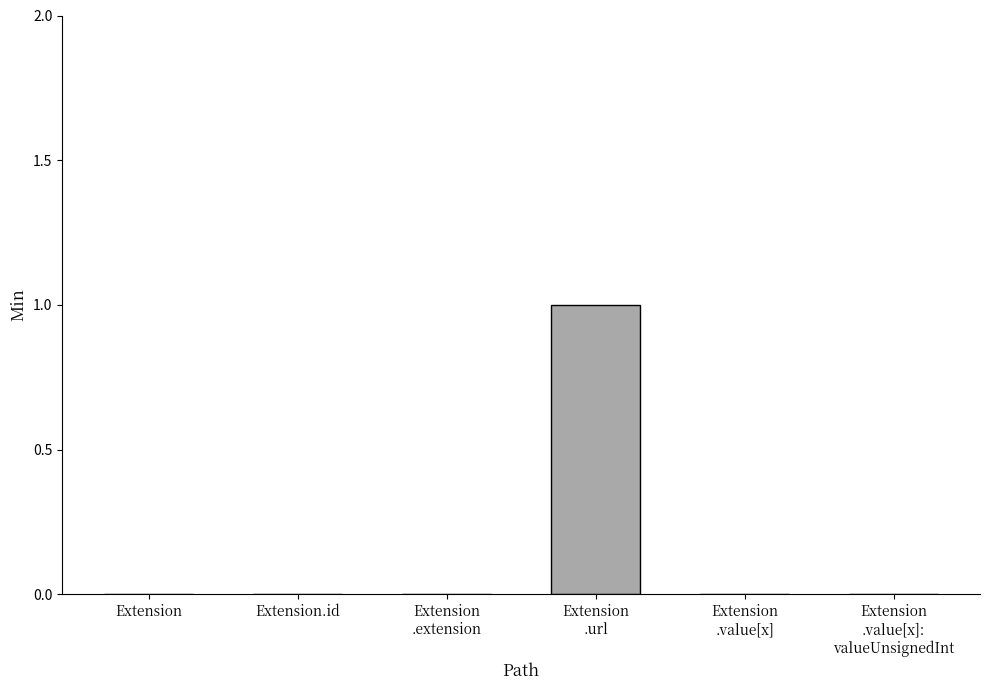

Is it true that the value at Extension.id is 0?

True